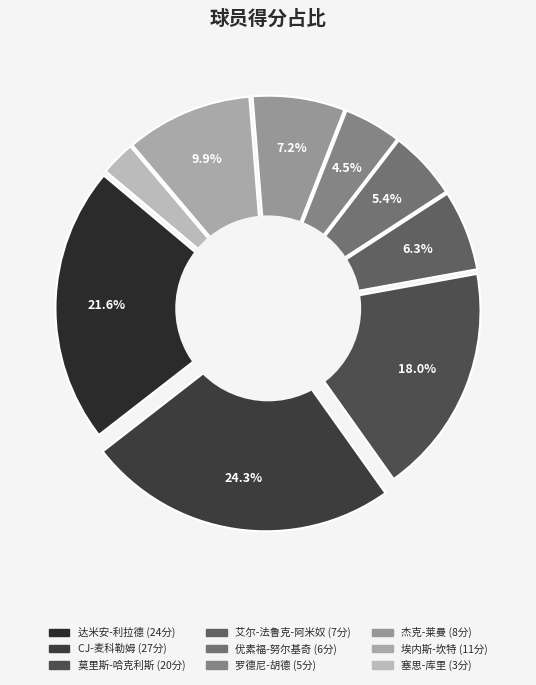

To the nearest percent, what portion does 塞思-库里 represent?

3%